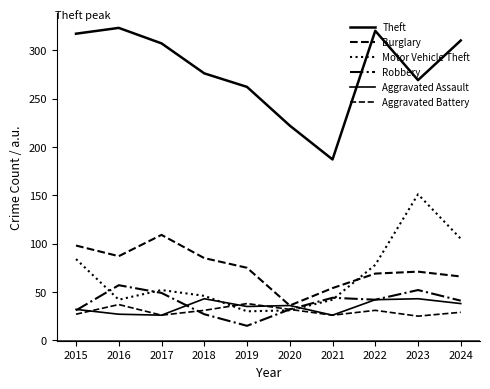

At which label does Burglary first exceed 75?

2015